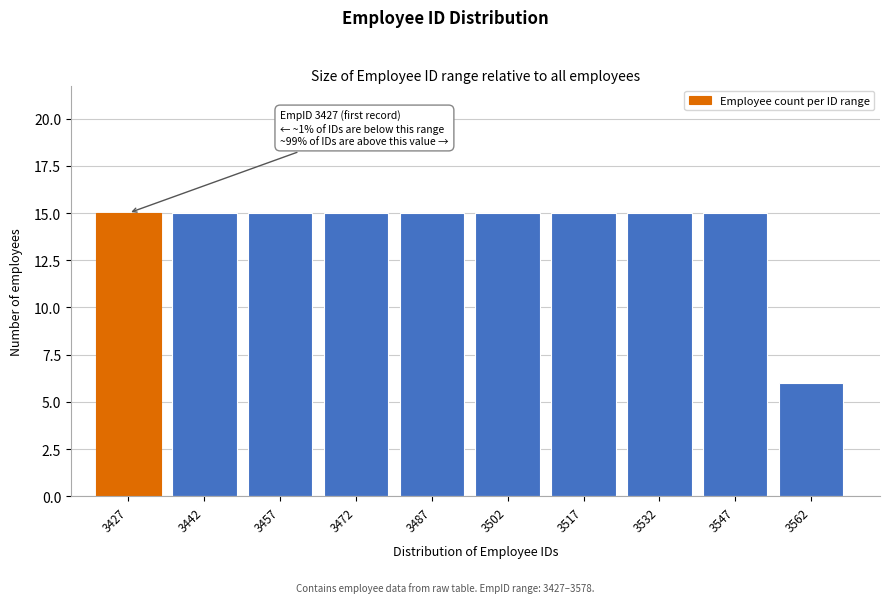

Reading right to left, what are all the values shown in this chart?

3562=6	3547=15	3532=15	3517=15	3502=15	3487=15	3472=15	3457=15	3442=15	3427=15